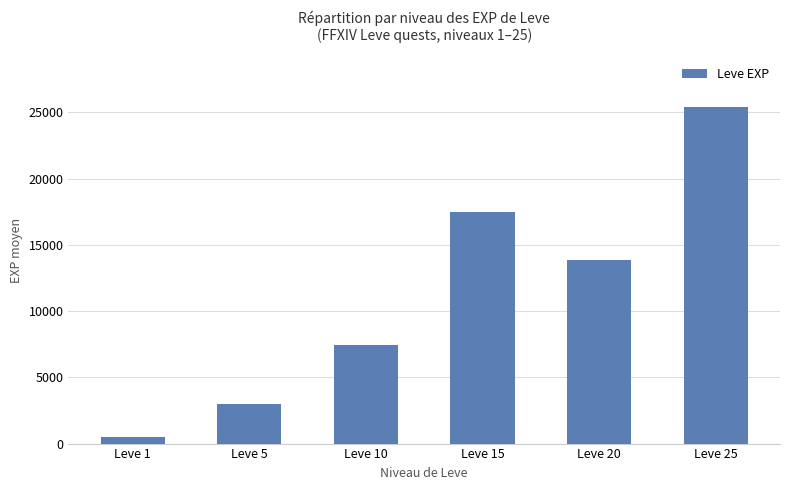

Is it true that the value at Leve 15 is 17445?

True